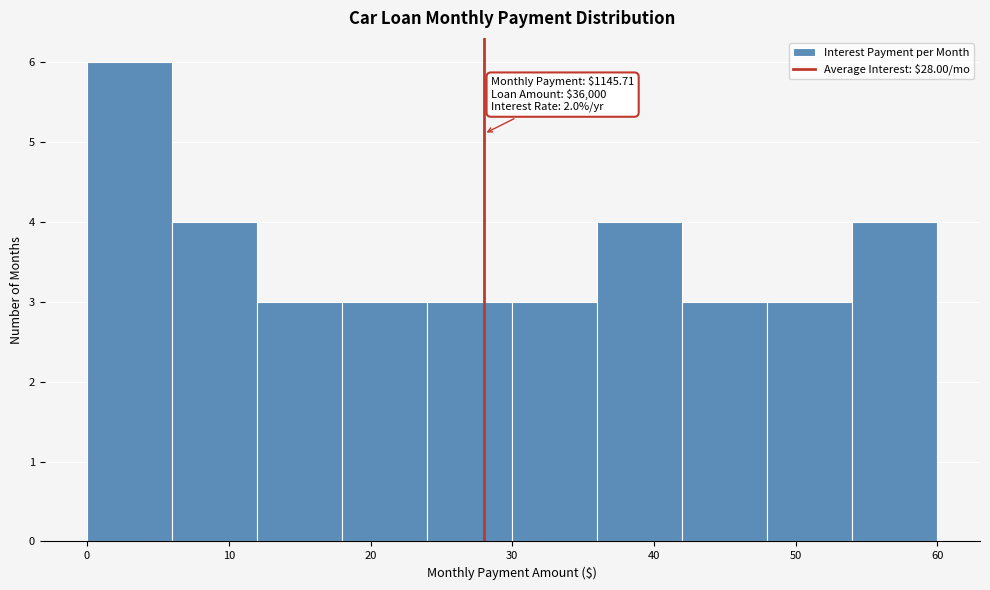

Over which range of the x-axis is the bar tallest?

0 to 6